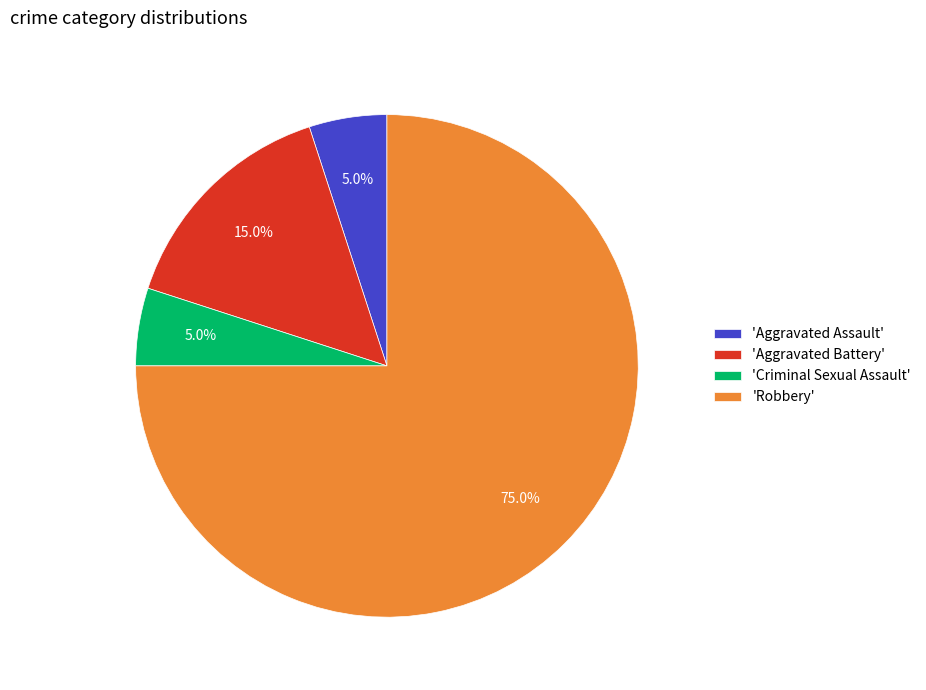

What is the ratio of the value at 'Robbery' to the value at 'Criminal Sexual Assault'?

15.0